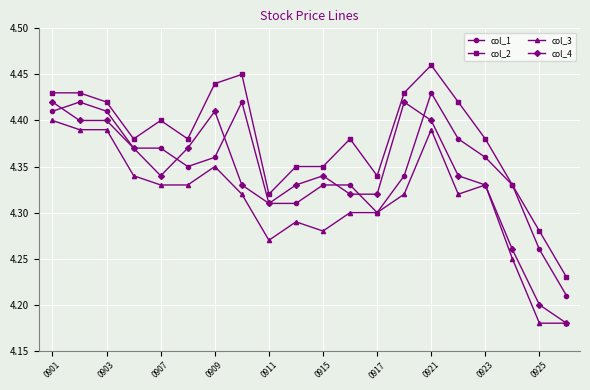

Is this an area chart (filled region under the line)?

No